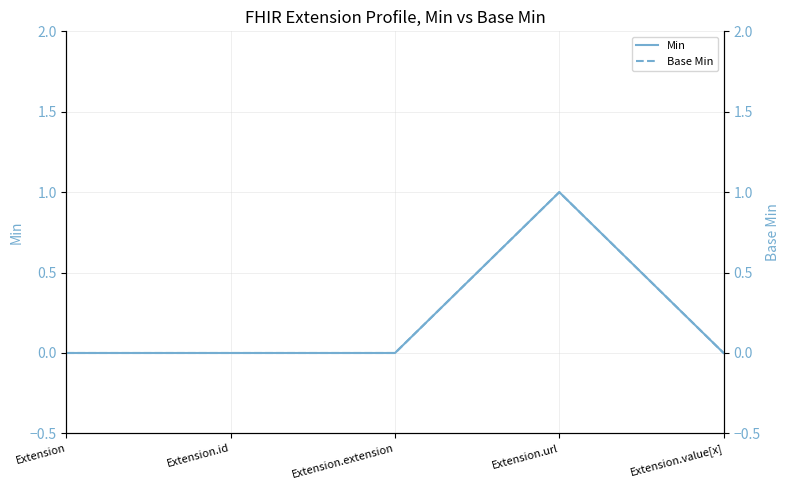

Between Extension.value[x] and Extension.url, which is larger?

Extension.url